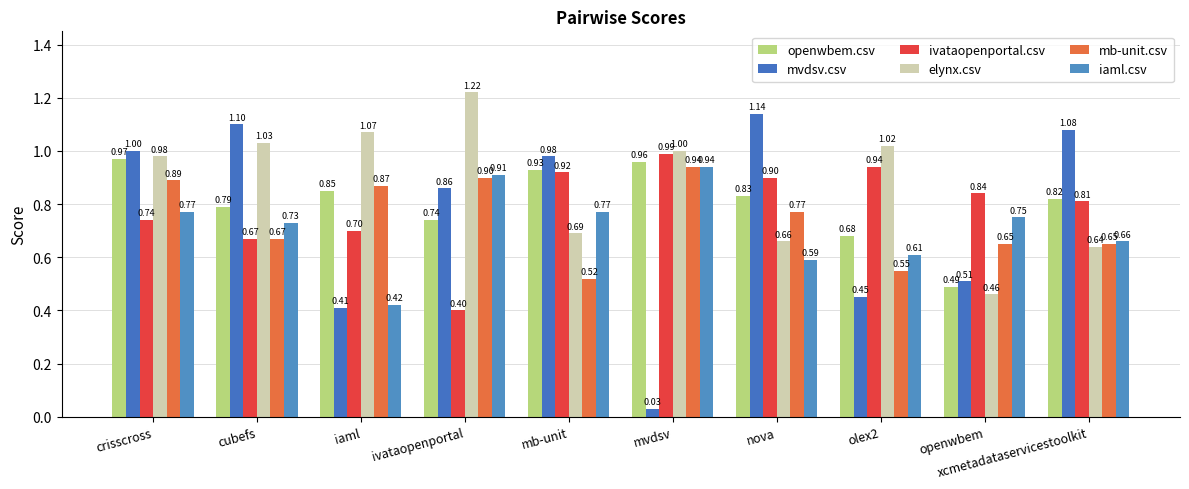

What is the sum of the openwbem.csv values at olex2 and openwbem?

1.2